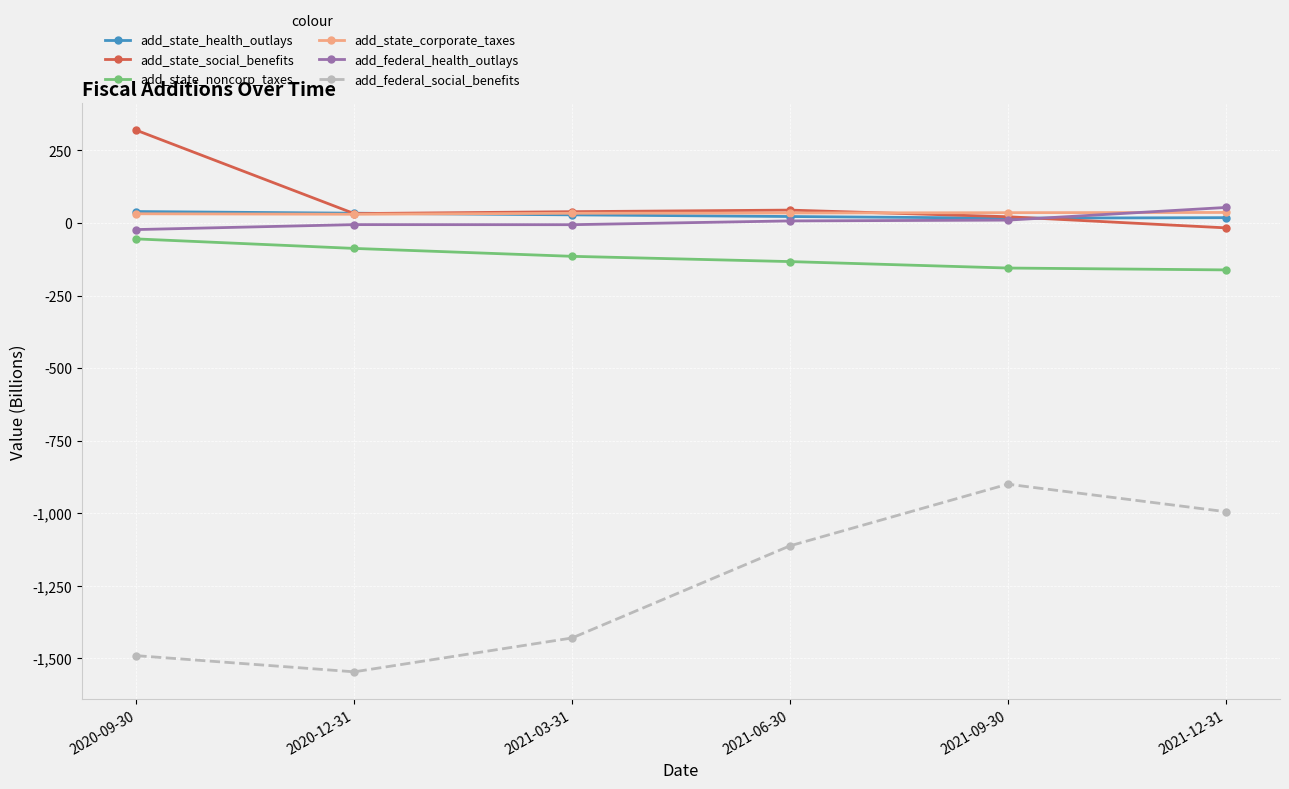

True or false: add_state_social_benefits and add_state_noncorp_taxes intersect in this chart.

False